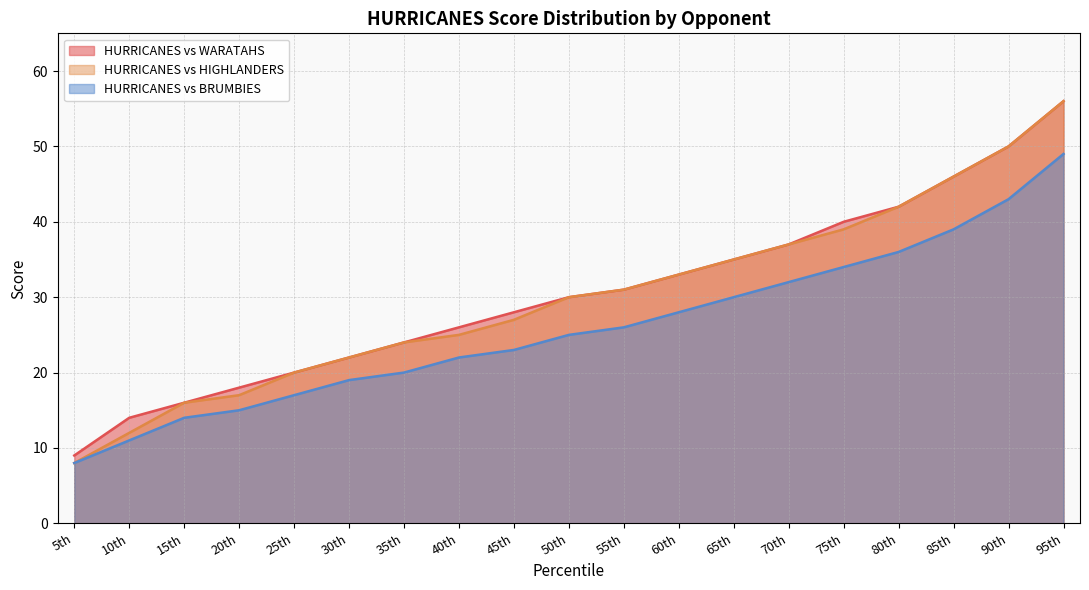

True or false: HURRICANES vs WARATAHS and HURRICANES vs BRUMBIES cross at least once.

False